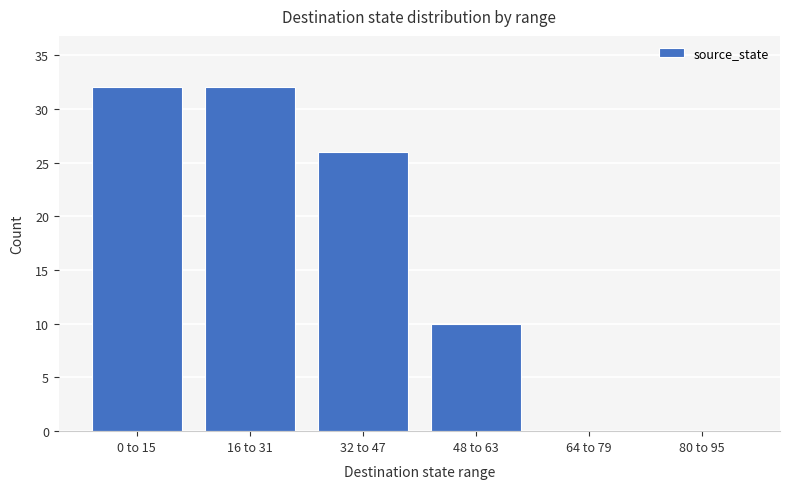

How many distinct data groups are displayed?

1